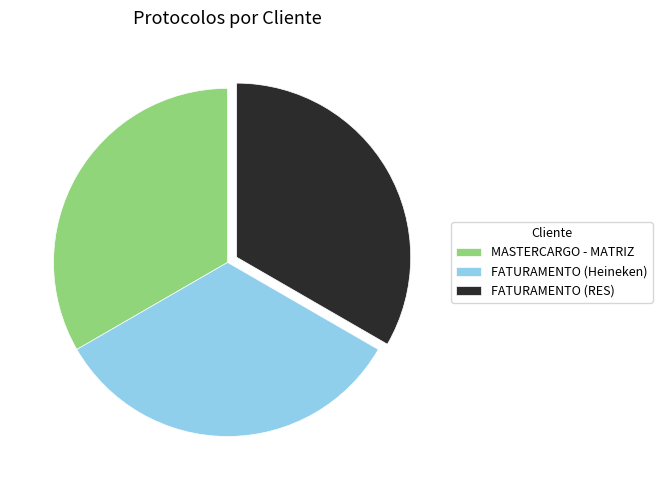

Combined, do FATURAMENTO (Heineken) and MASTERCARGO - MATRIZ account for over 50%?

Yes